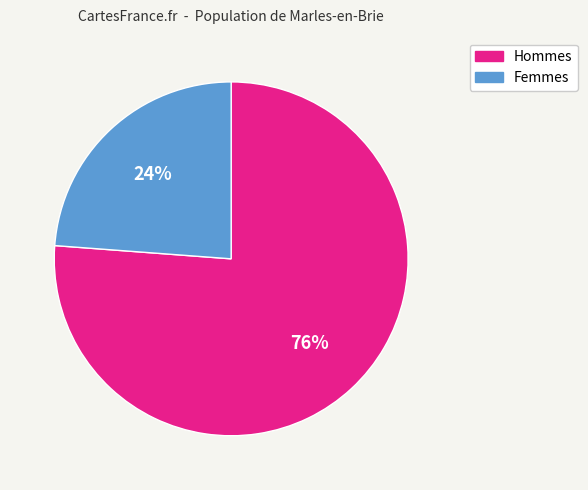

To the nearest percent, what is the difference between the largest and smallest slice percentages?

52%